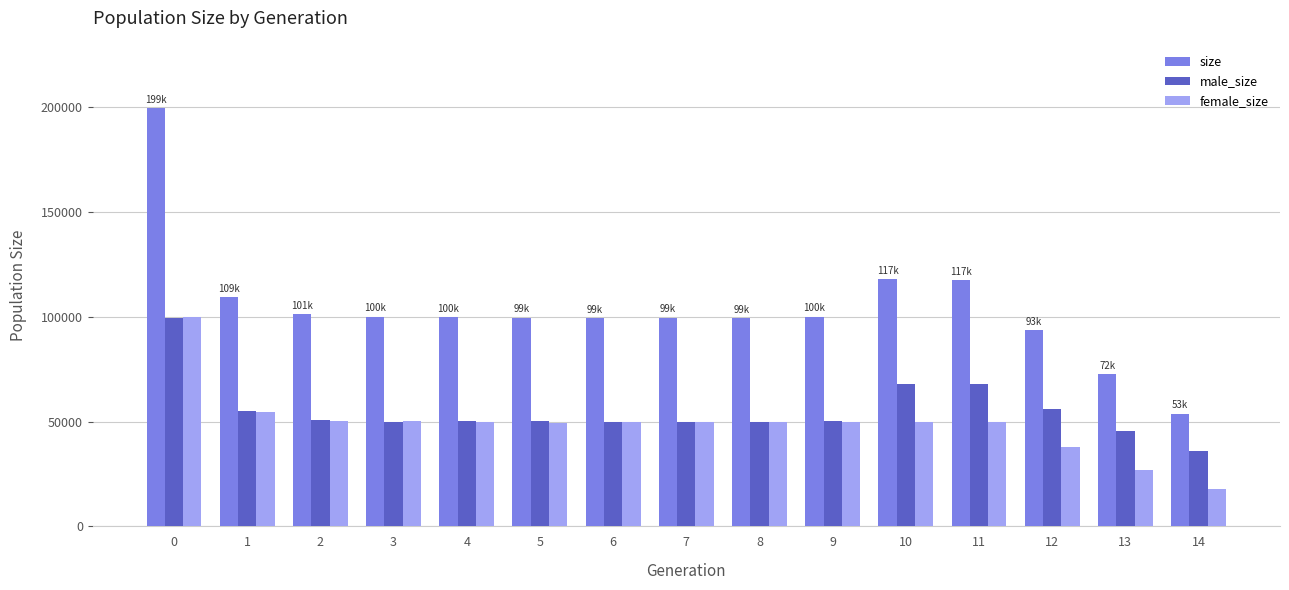

What is the approximate value of male_size at 2, to the nearest 100?

50900